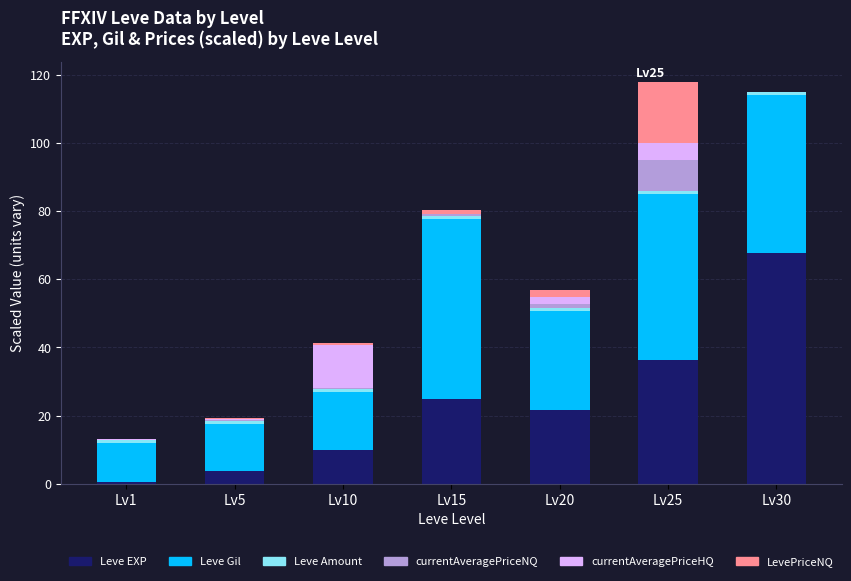

The value of Leve EXP at Lv20 is 21.6. True or false?

True